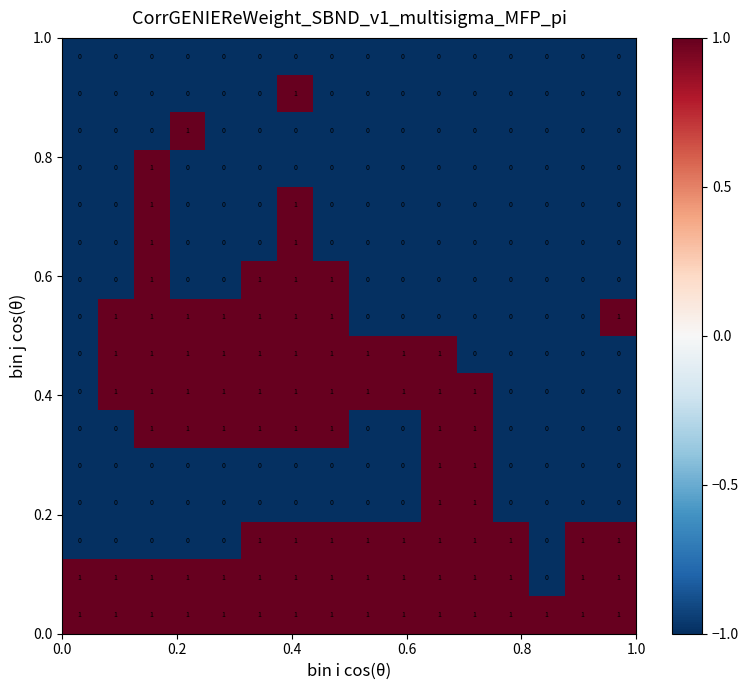

At how many categories does at least one series exceed 0?

16